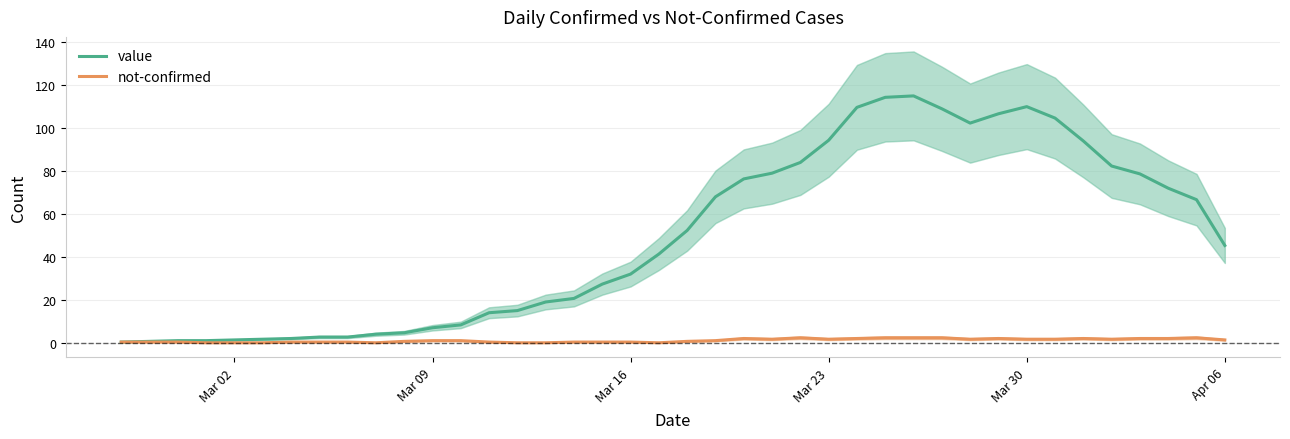

What is the value of the value point at the 22nd from the left?

68.0